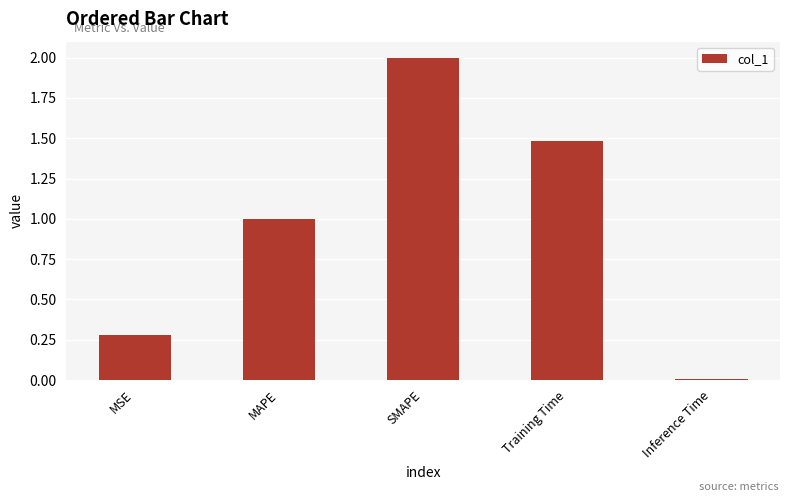

What is the label of the 1st bar from the left?

MSE